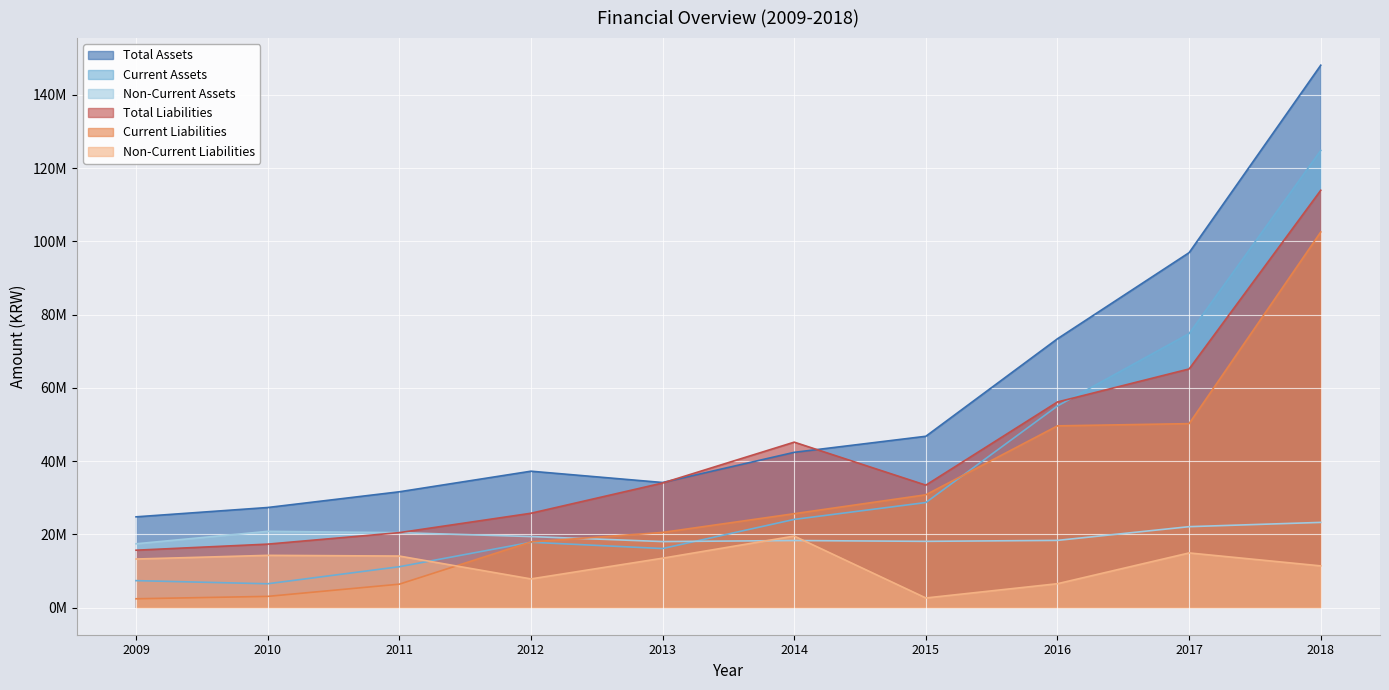

Reading left to right, what are all the values shown in this chart?

Total Assets: 24779289	27325792	31618823	37237001	34150046	42386670	46773481	73393439	96901241	148068120
Current Assets: 7362008	6507339	11159148	17840291	16122042	24076749	28685369	55043937	74806906	124806314
Non-Current Assets: 17417280	20818453	20459675	19396710	18028004	18309921	18088112	18349502	22094335	23261806
Total Liabilities: 15672399	17328040	20467610	25757744	34009312	45167562	33428813	56140432	65148344	113927385
Current Liabilities: 2409547	3062980	6395248	17925630	20521391	25639295	30799169	49615212	50223297	102539576
Non-Current Liabilities: 13262853	14265060	14072362	7832114	13487921	19528266	2629644	6525220	14925047	11387809